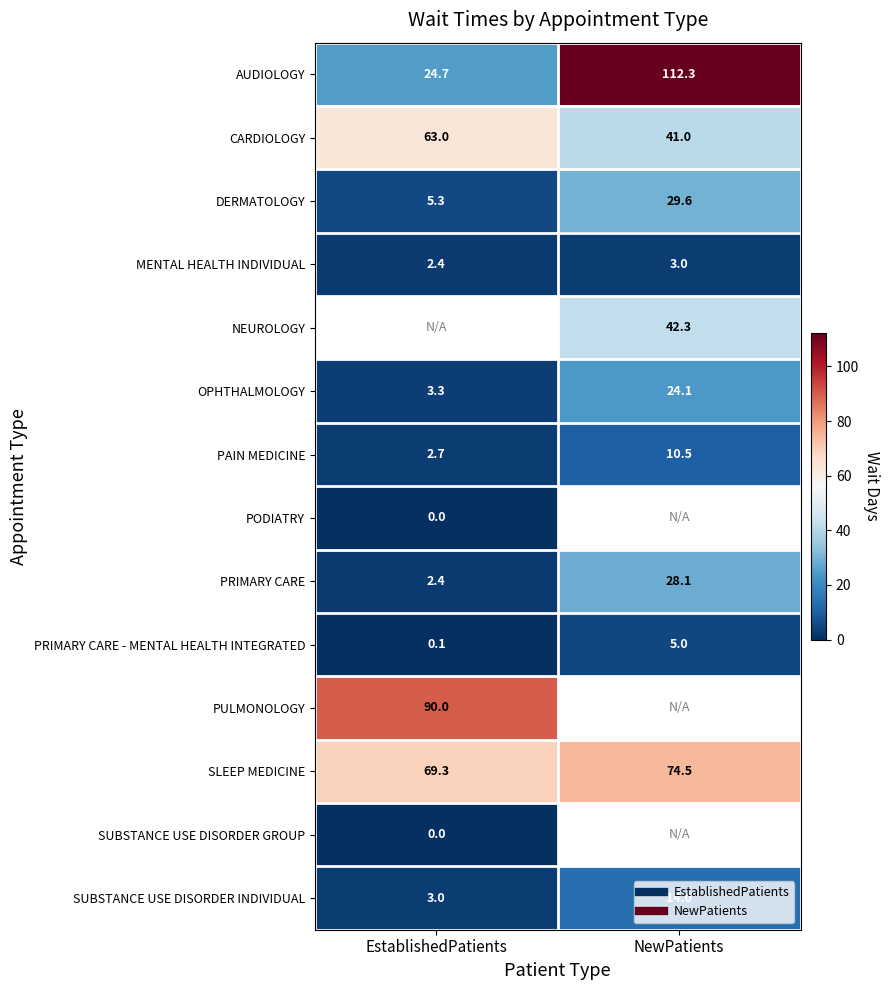

How many data points in PRIMARY CARE are above 28?

1